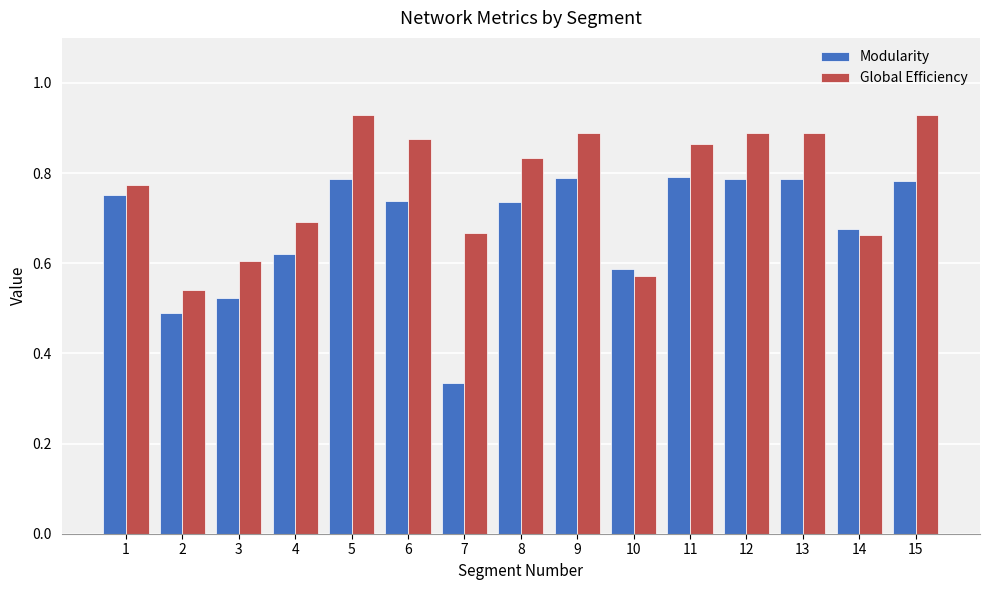

At which category does the chart reach its minimum across all series?

7